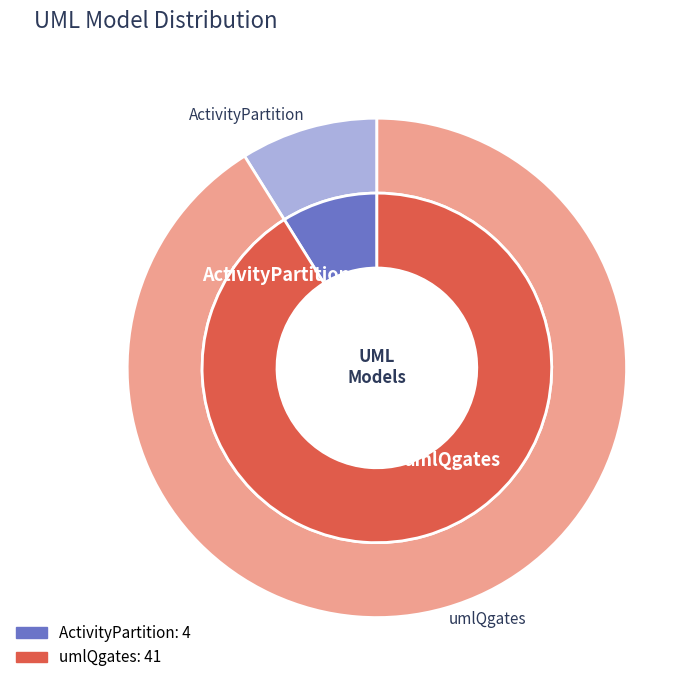

What is the ratio of the value at umlQgates to the value at ActivityPartition?

10.2